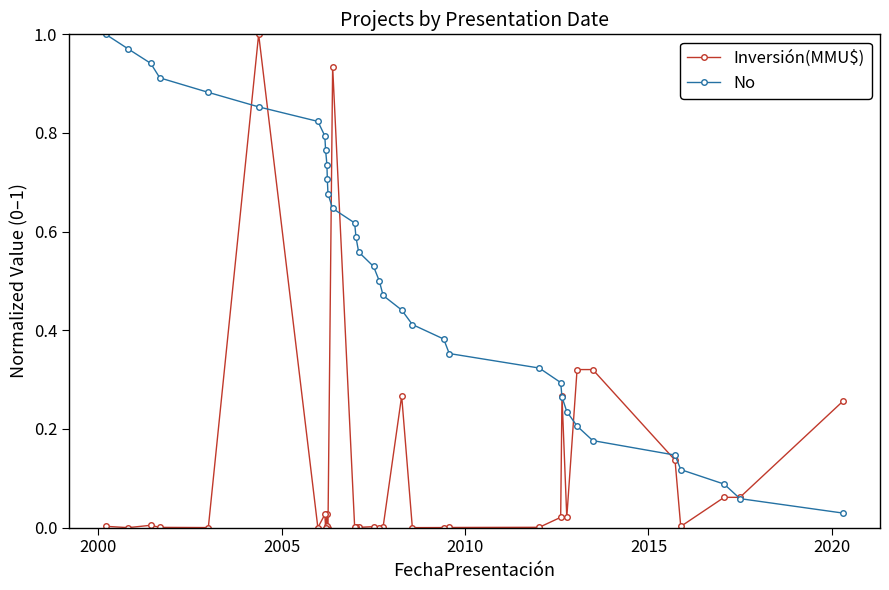

What is the sum of all No values?

17.5